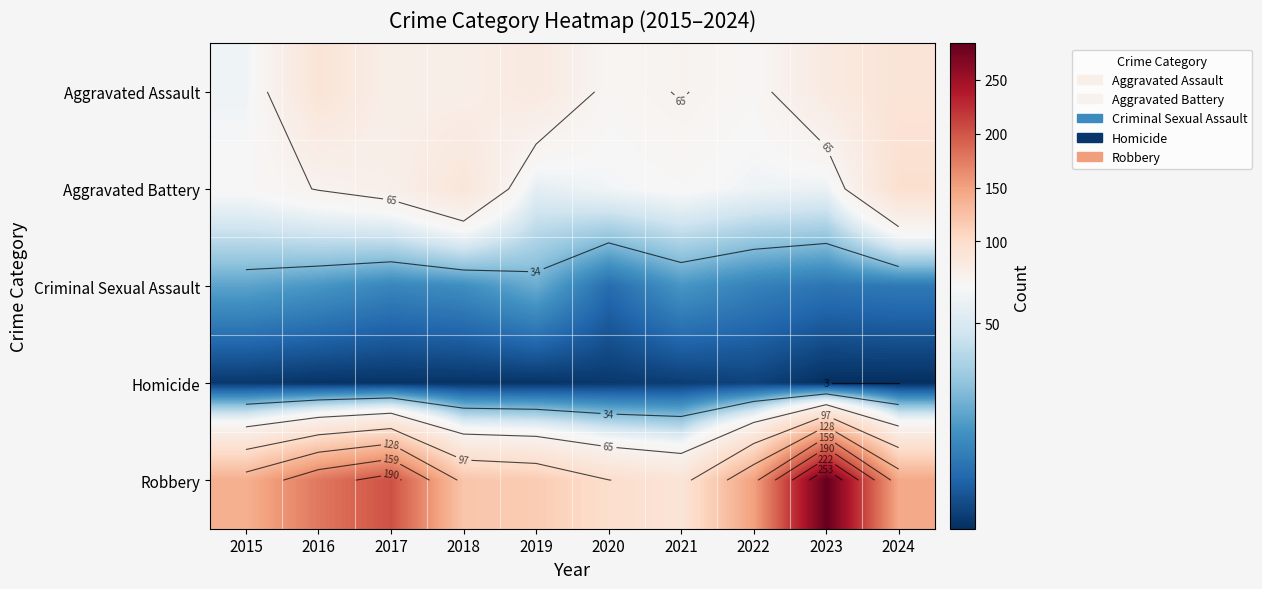

Read the Homicide value at 2024.

3